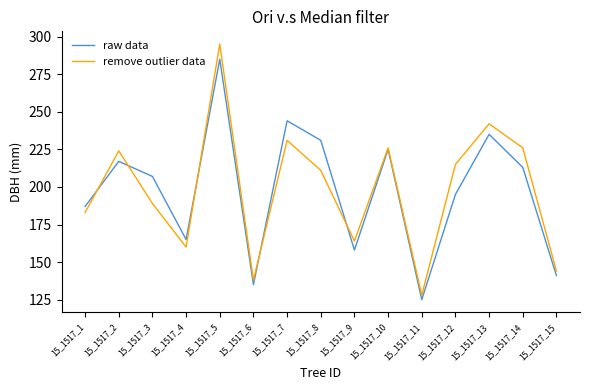

At 15_1517_15, list the series in order from smallest to largest.

raw data, remove outlier data